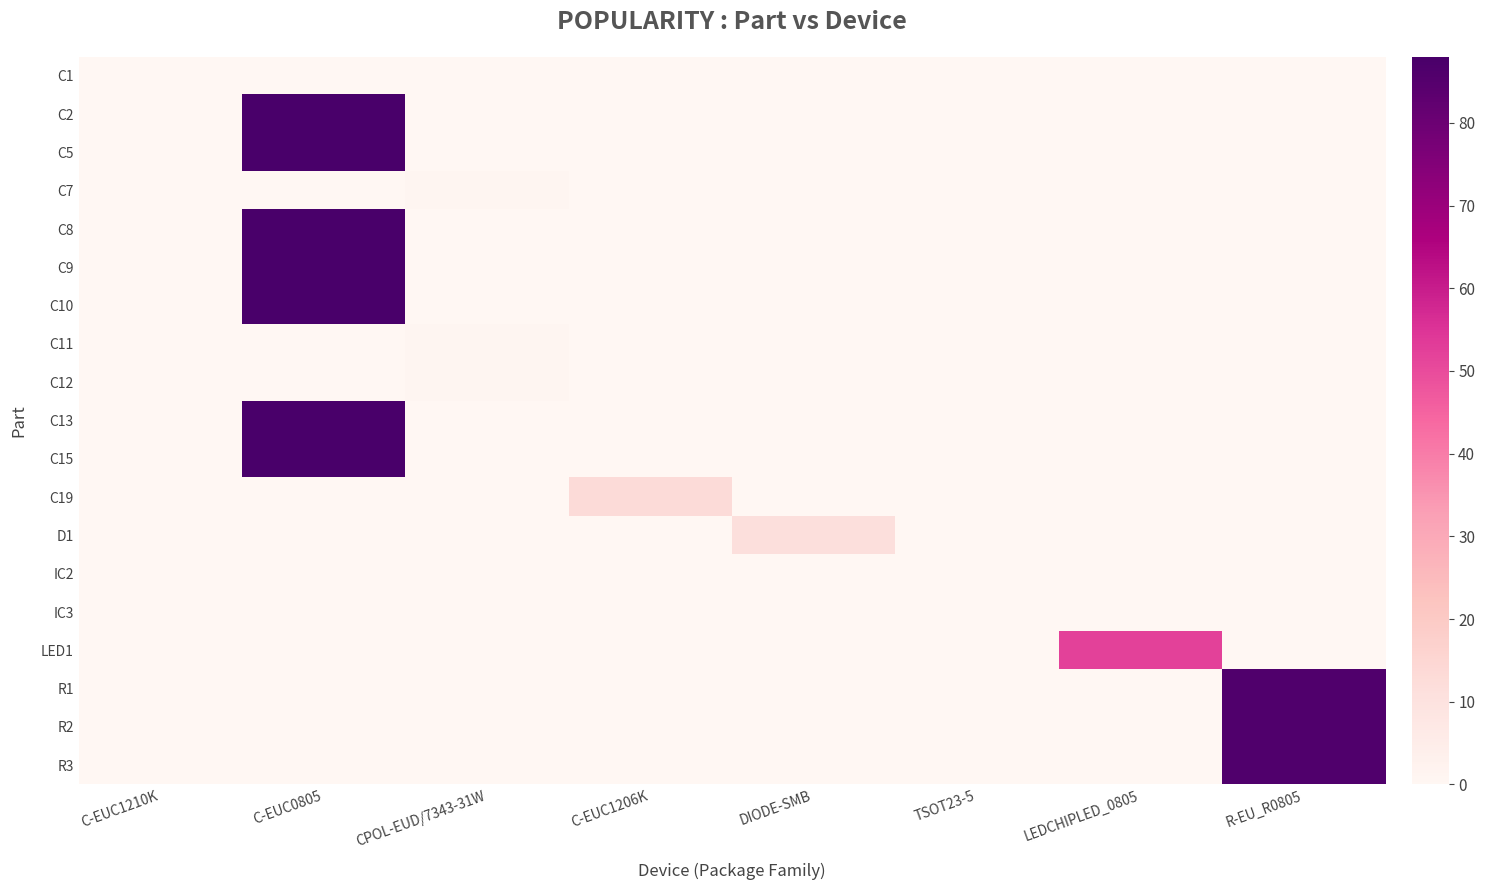

At how many categories does at least one series exceed 59?

2